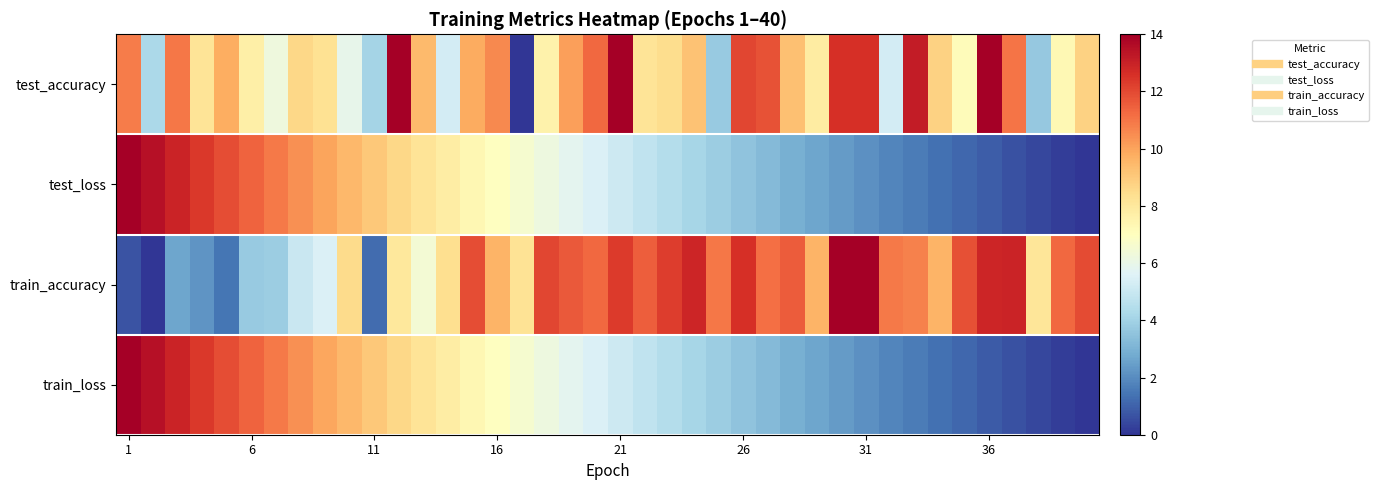

Reading right to left, list all the values displayed in this chart.

test_accuracy: 8.8	7.3	3.7	11.0	14.0	7.1	8.8	13.1	5.3	12.6	12.6	7.9	9.3	11.8	12.1	3.7	9.2	8.5	8.2	14.0	11.3	10.1	7.6	0.0	10.6	9.8	5.3	9.5	14.0	4.1	5.9	8.3	8.6	6.2	7.7	9.7	8.2	11.0	4.3	10.9
test_loss: 0.0	0.2	0.4	0.6	0.9	1.1	1.4	1.6	1.9	2.1	2.4	2.7	2.9	3.2	3.5	3.8	4.1	4.5	4.8	5.1	5.5	5.8	6.2	6.6	7.0	7.4	7.8	8.2	8.6	9.1	9.5	10.0	10.4	10.9	11.4	11.9	12.4	12.9	13.5	14.0
train_accuracy: 12.0	11.3	8.1	13.0	12.9	11.9	9.6	10.7	10.9	14.0	14.0	9.6	11.6	11.1	12.6	11.0	12.9	12.3	11.5	12.3	11.3	11.6	12.1	8.3	9.6	11.9	8.4	6.5	8.0	1.2	8.5	5.5	5.0	3.9	3.7	1.5	2.2	2.6	0.0	0.7
train_loss: 0.0	0.2	0.4	0.6	0.9	1.1	1.4	1.6	1.9	2.1	2.4	2.7	2.9	3.2	3.5	3.8	4.1	4.5	4.8	5.1	5.5	5.8	6.2	6.6	7.0	7.4	7.8	8.2	8.6	9.1	9.5	10.0	10.4	10.9	11.4	11.9	12.4	12.9	13.5	14.0